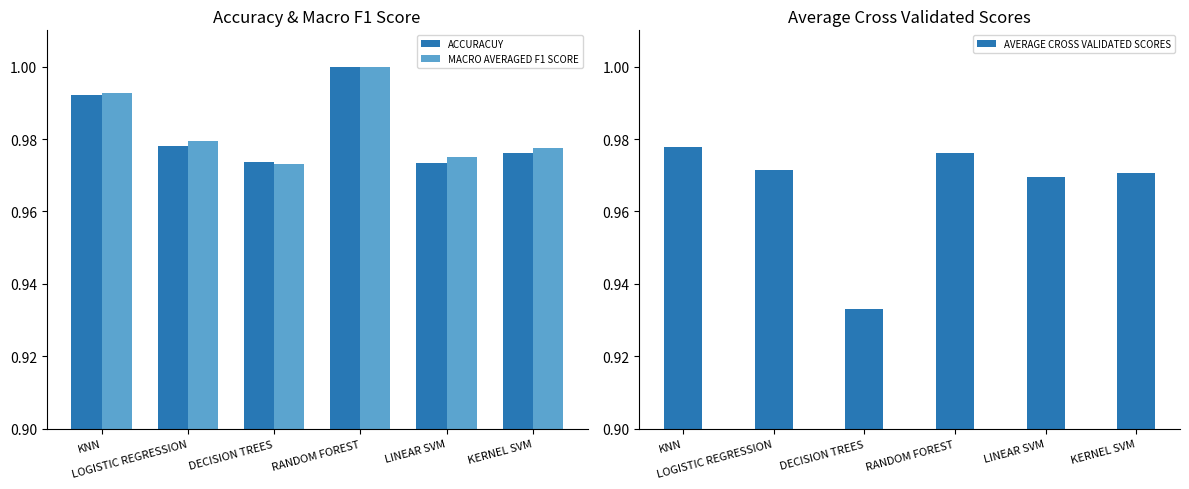

Which category has the highest value across all series?

RANDOM FOREST